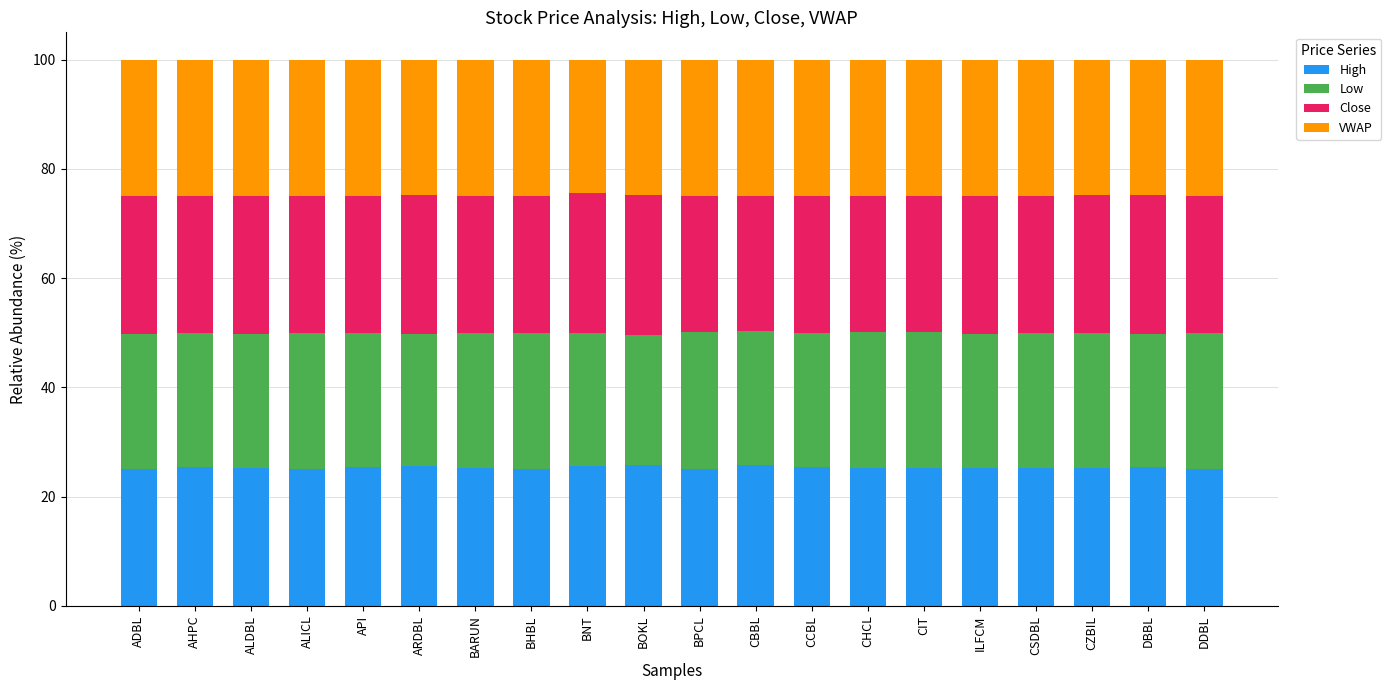

What is the minimum value for High?

25.0